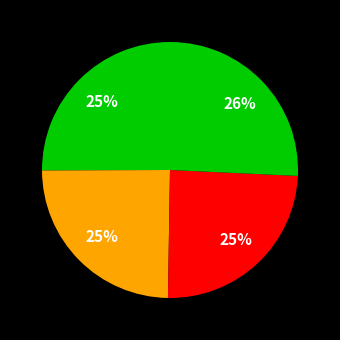

To the nearest percent, what is the difference between the largest and smallest slice percentages?

1%